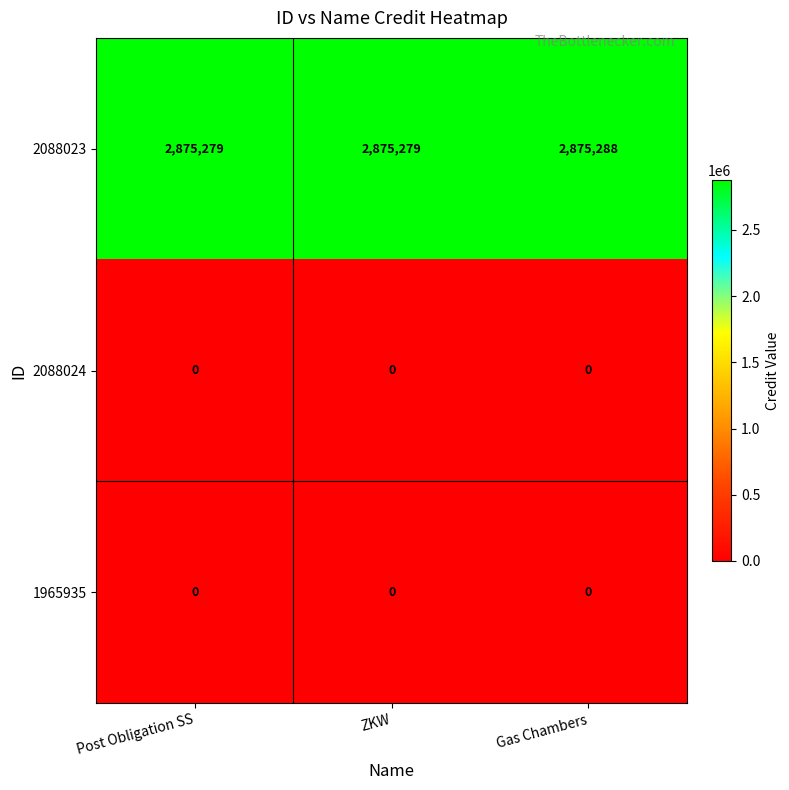

What is the spread (max minus min) of values at ZKW?

2875279